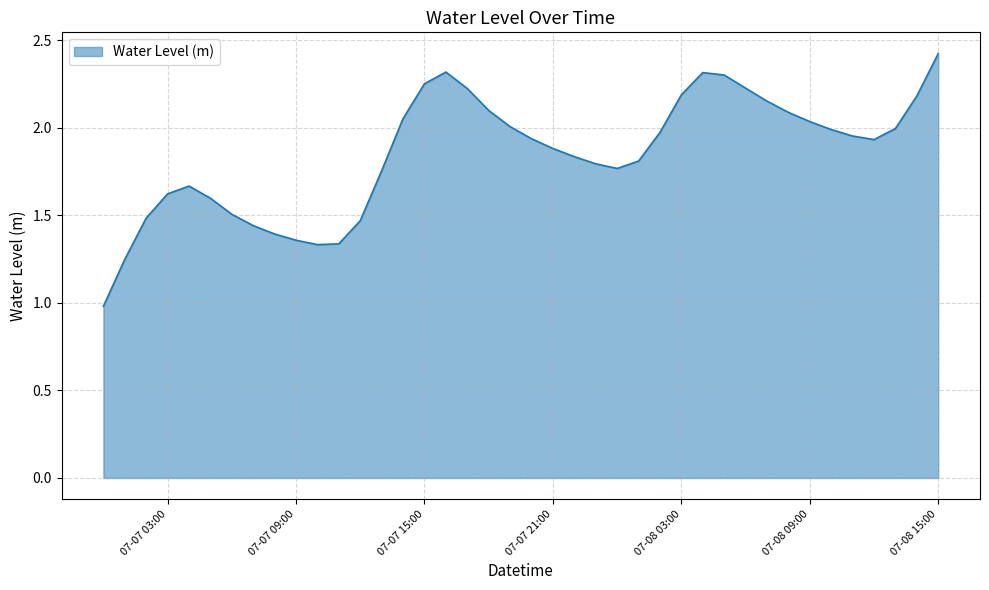

What is the maximum value shown in the chart?

2.4